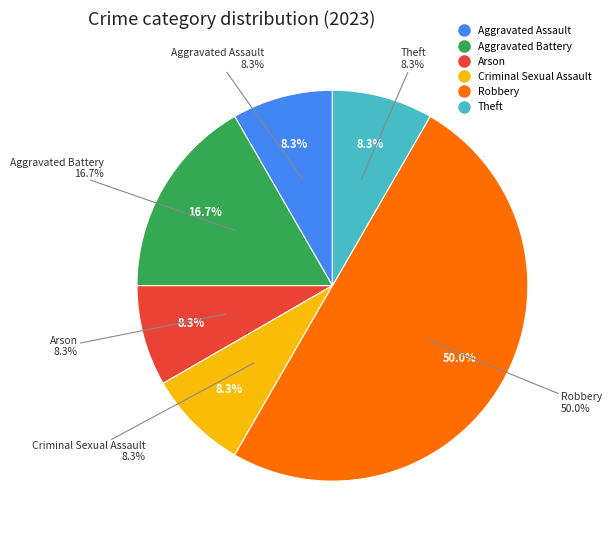

To the nearest percent, what is the difference between the largest and smallest slice percentages?

42%